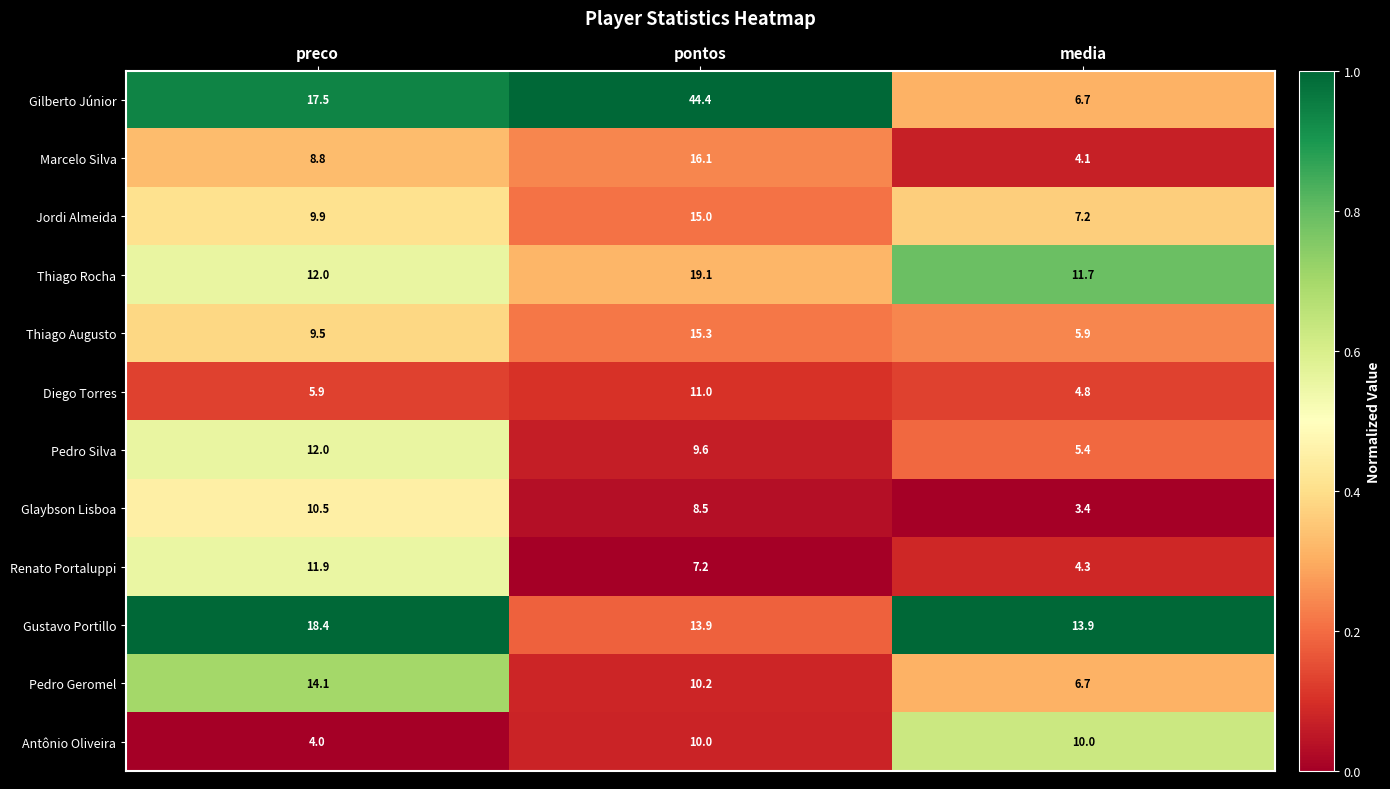

At pontos, list the series in order from largest to smallest.

Gilberto Júnior, Thiago Rocha, Marcelo Silva, Thiago Augusto, Jordi Almeida, Gustavo Portillo, Diego Torres, Pedro Geromel, Antônio Oliveira, Pedro Silva, Glaybson Lisboa, Renato Portaluppi